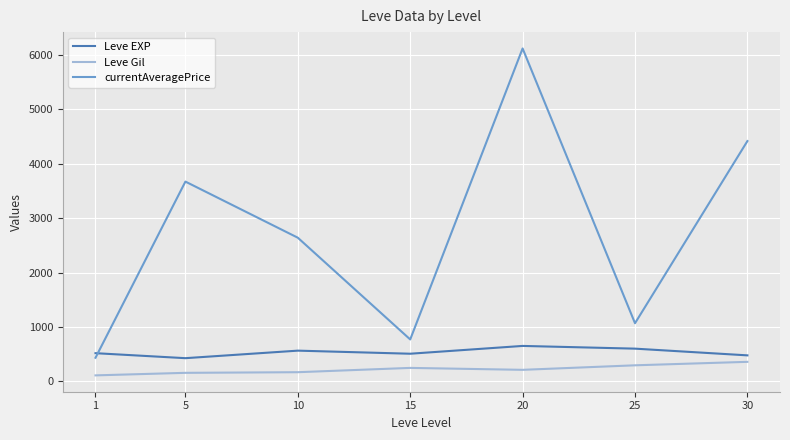

What is the average value of the currentAveragePrice series?

2732.2